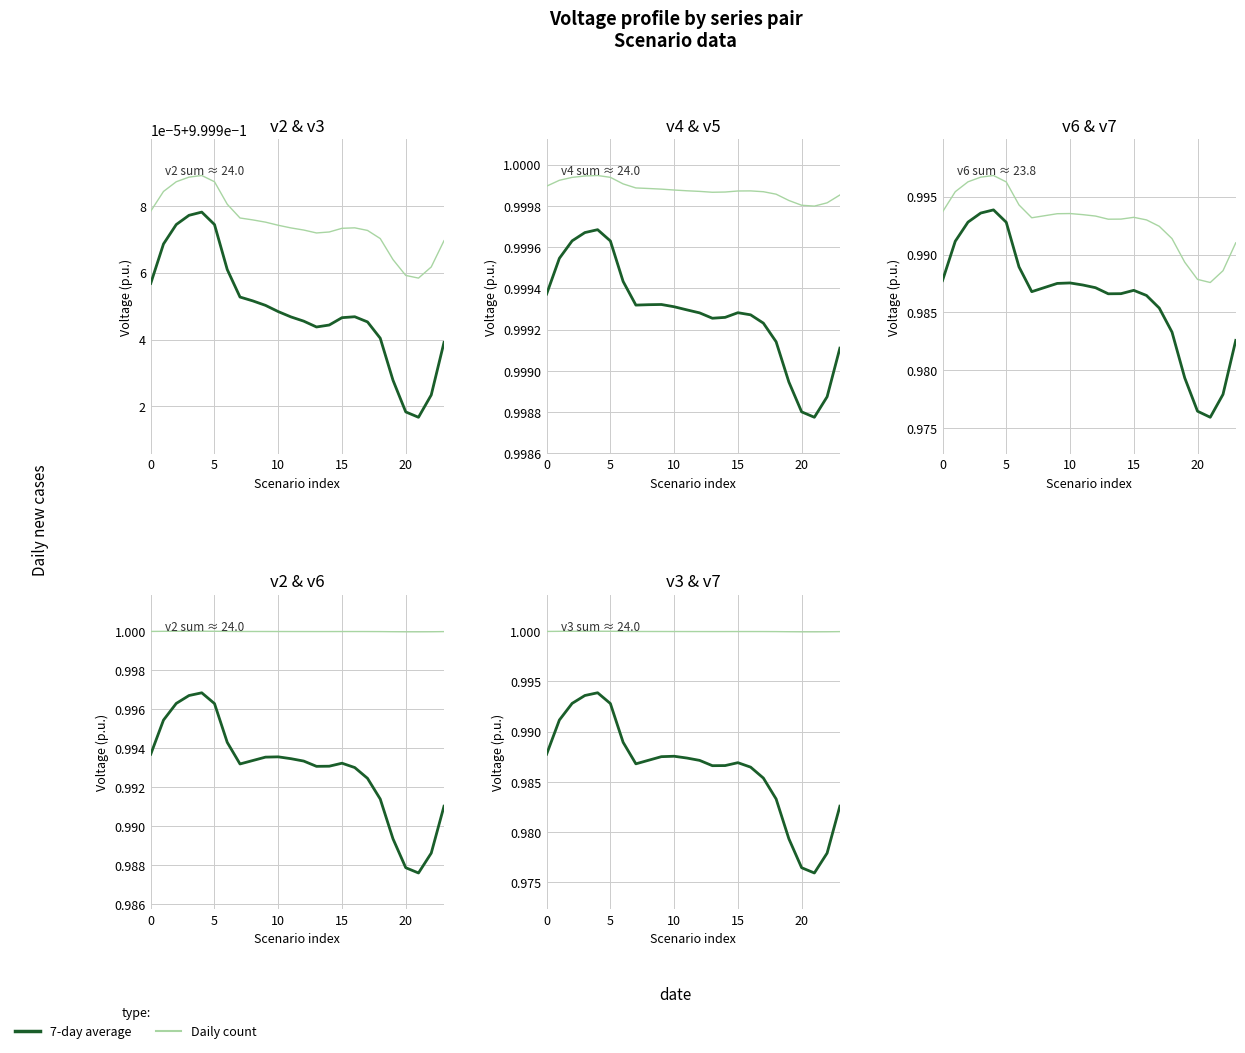

What is the sum of all Daily count values?

24.0